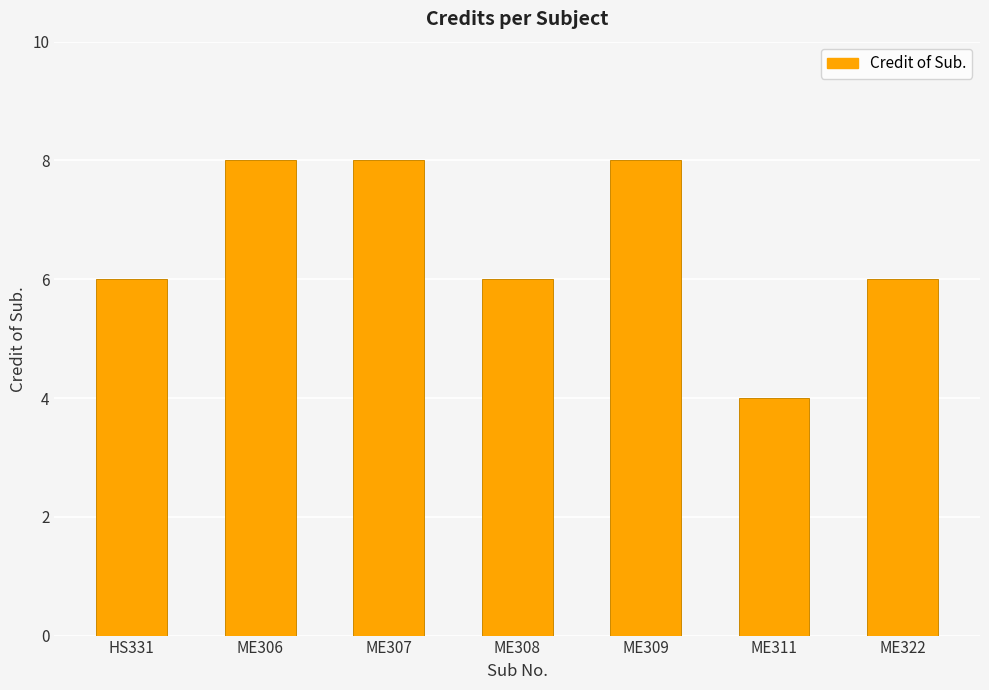

What is the sum of the values at ME309 and ME306?

16